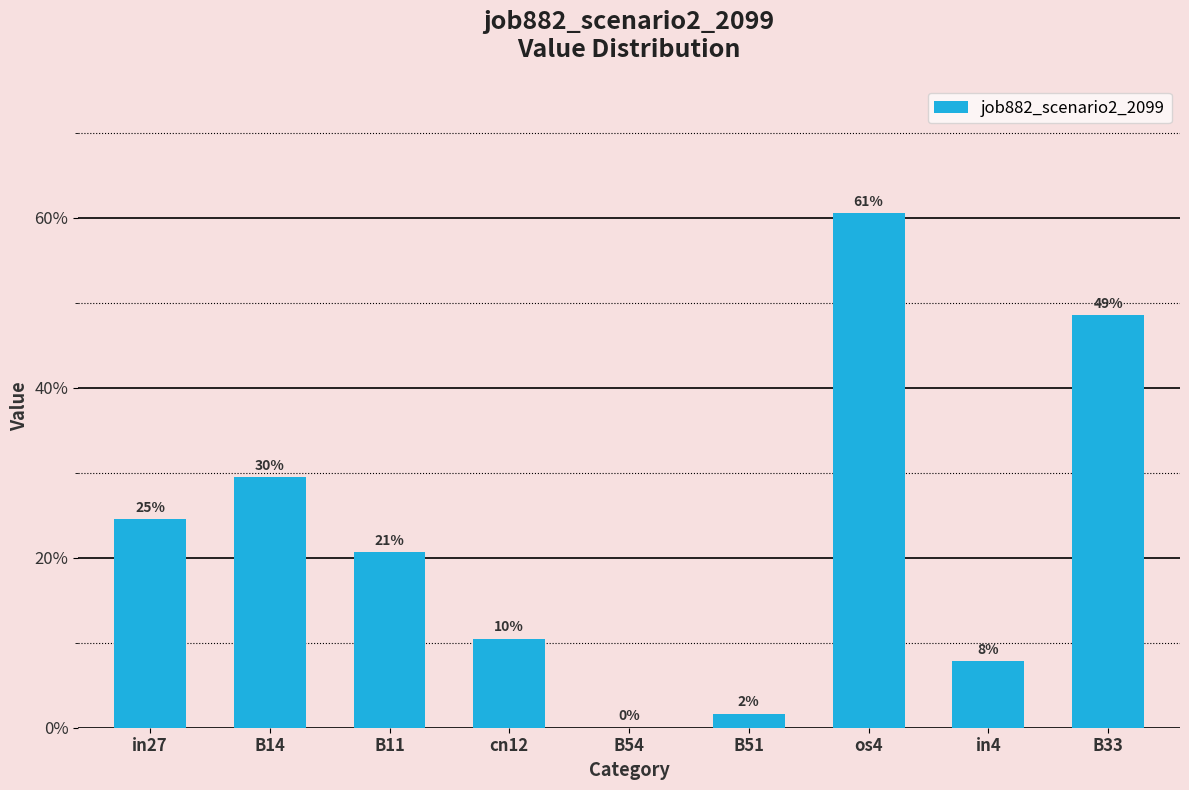

What is the greatest value displayed?

0.6